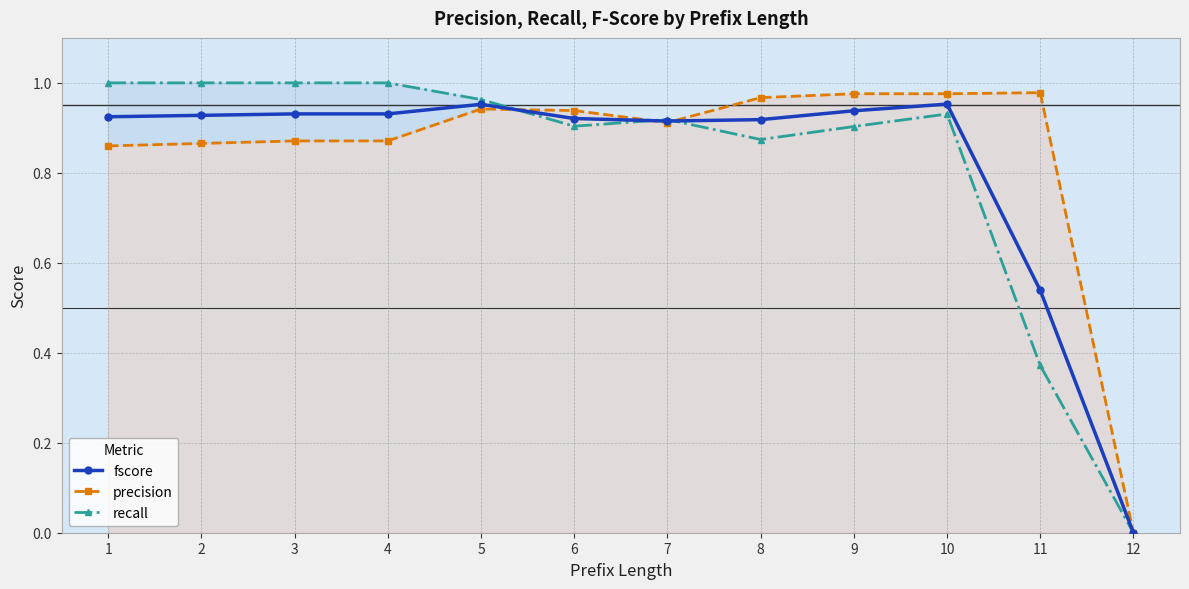

At which category does fscore reach its first local peak?

5